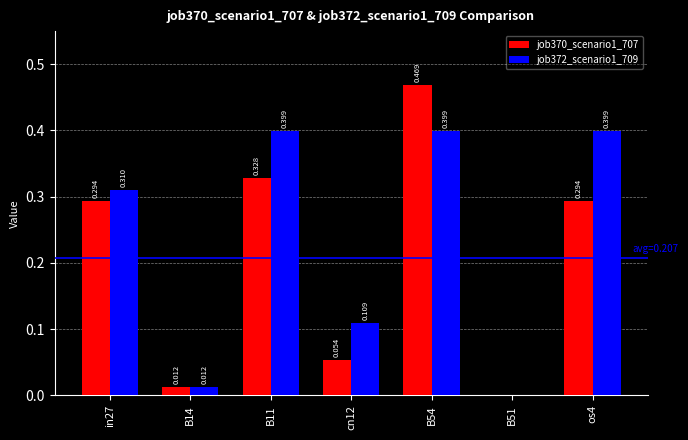

Are the bars grouped side by side (vs. stacked)?

Yes